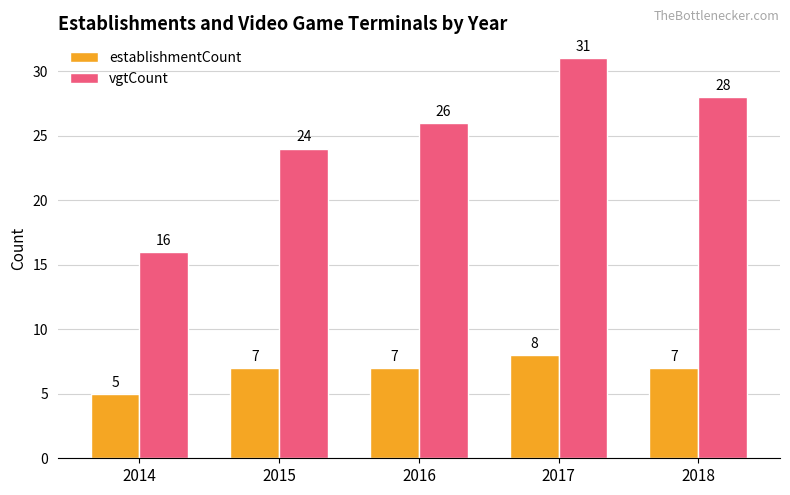

What value does the establishmentCount series have at 2016?

7